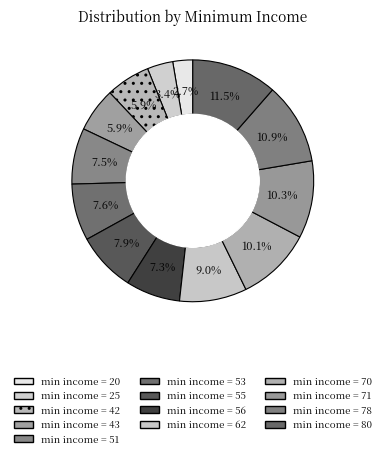

Which category has the smallest portion of the pie?

min income = 20